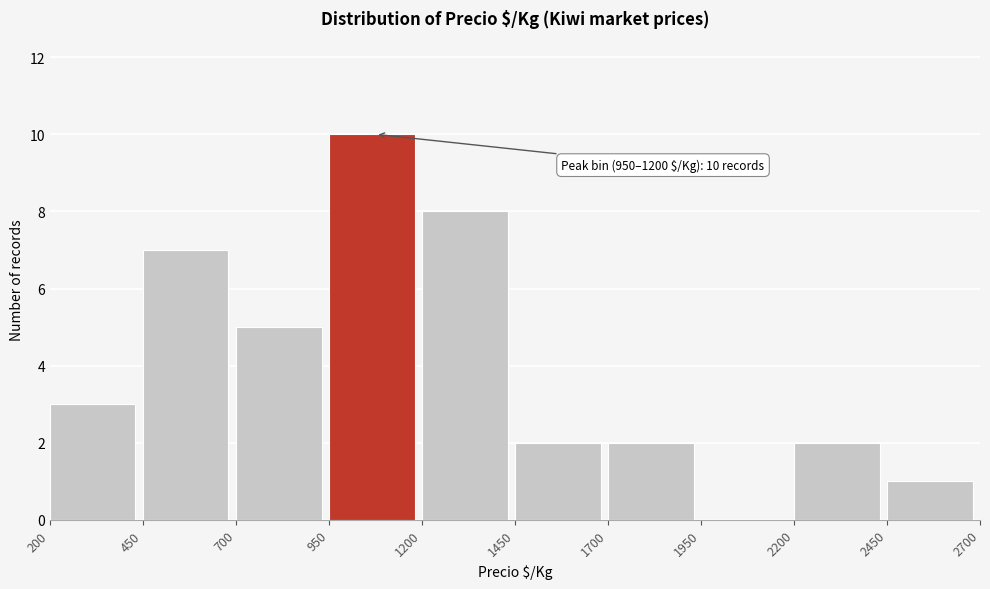

Over which range of the x-axis is the bar tallest?

950 to 1200